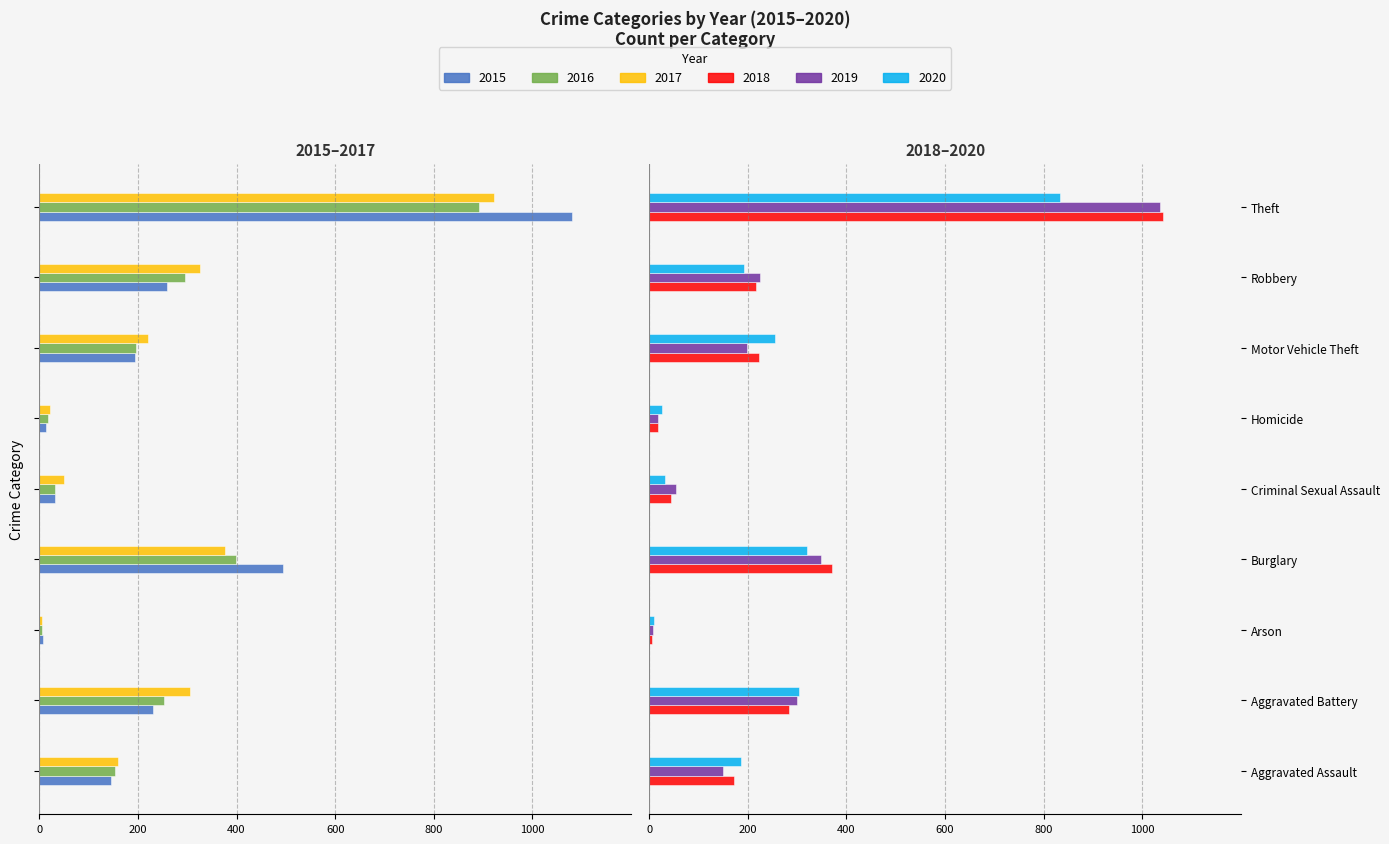

List the labels in order of 2017 value, smallest first.

Theft, Burglary, Robbery, Aggravated Battery, Motor Vehicle Theft, Aggravated Assault, Criminal Sexual Assault, Homicide, Arson